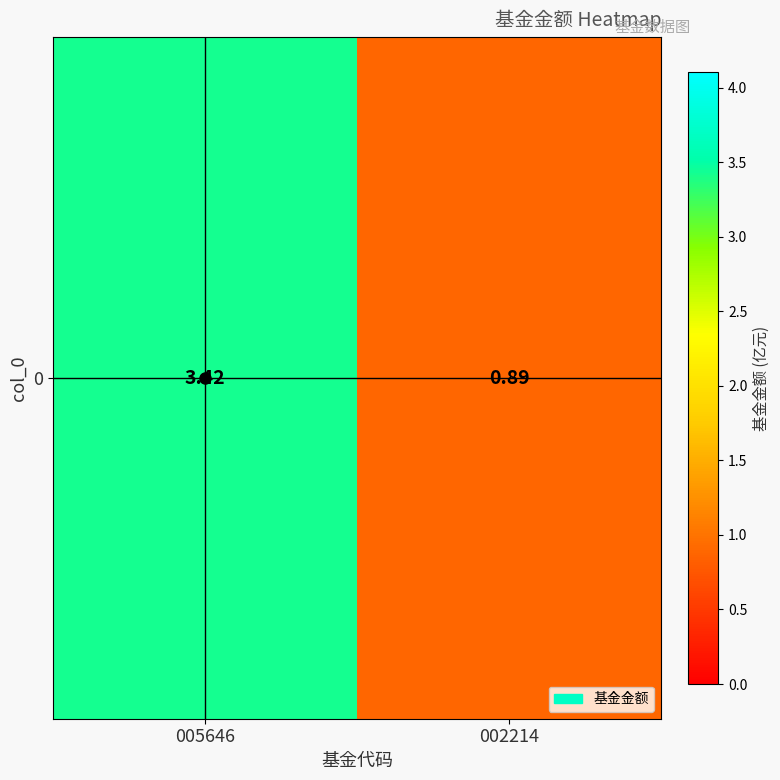

At which category does the chart reach its minimum across all series?

002214